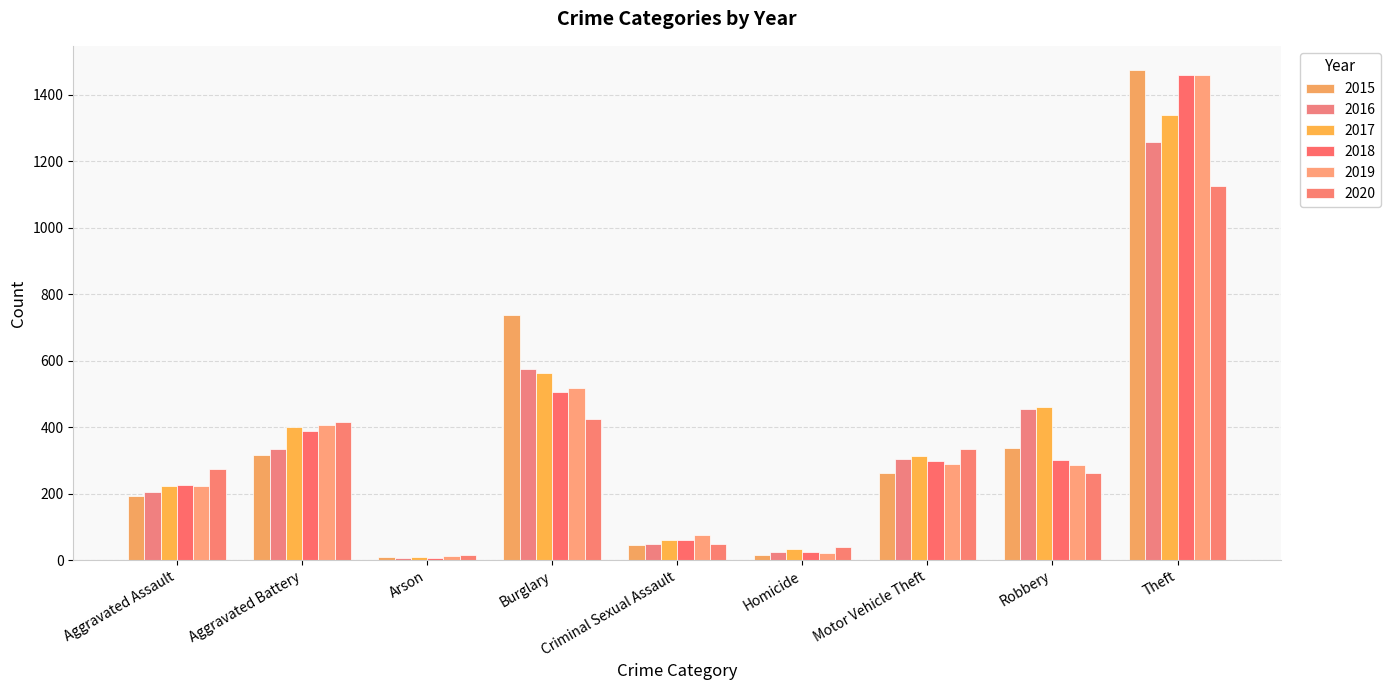

What is the approximate value of 2015 at Robbery, to the nearest 100?

300